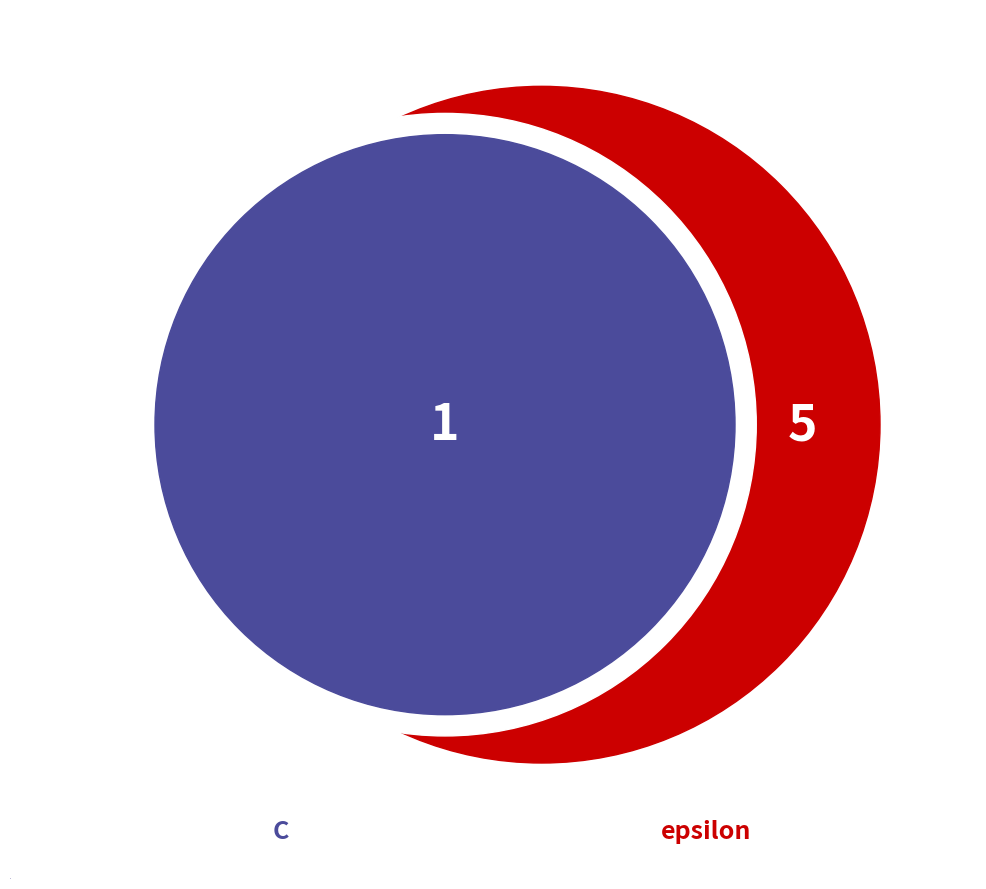

Do epsilon and C together represent more than half of the pie?

Yes